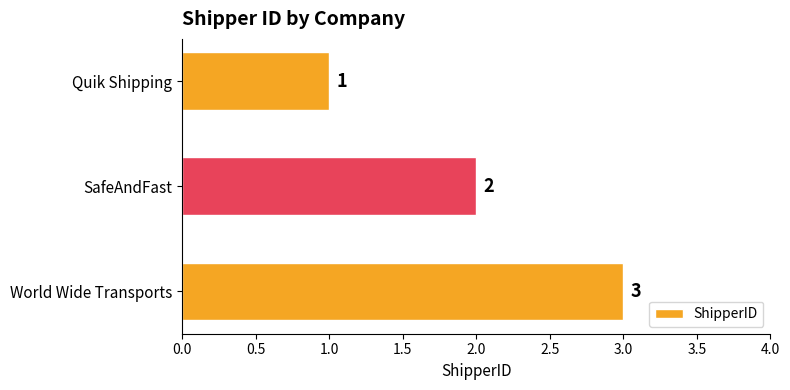

Which category has the highest value across all series?

World Wide Transports